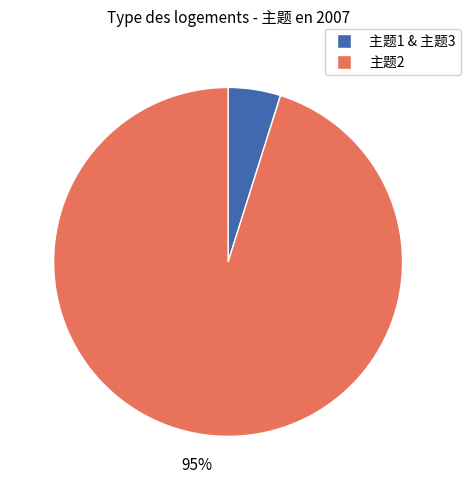

Is there a majority slice in this chart?

Yes